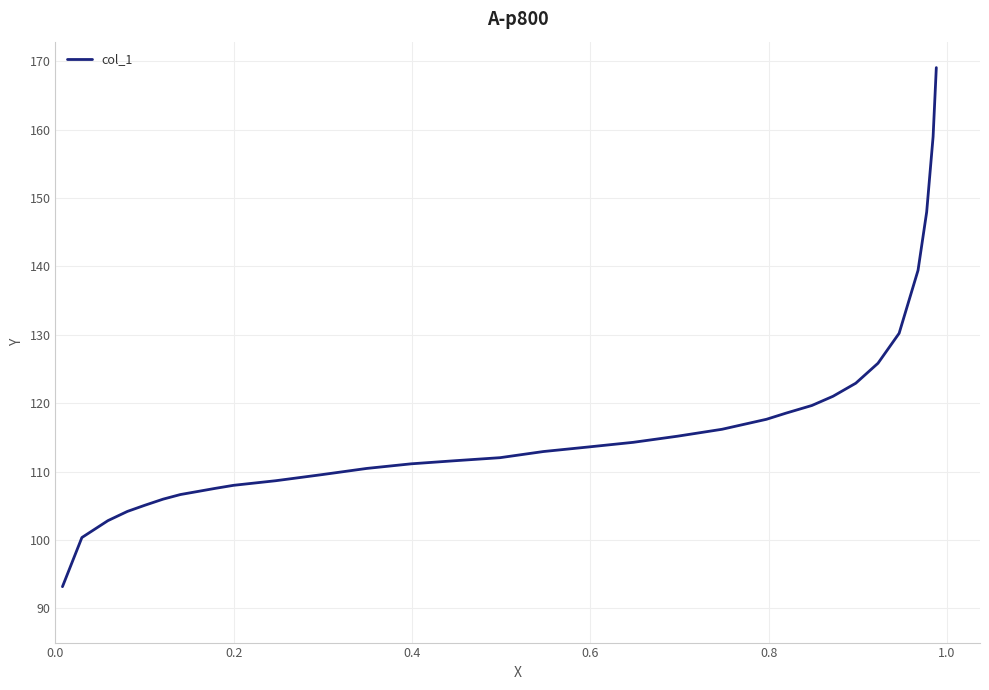

What is the maximum value shown in the chart?

169.1